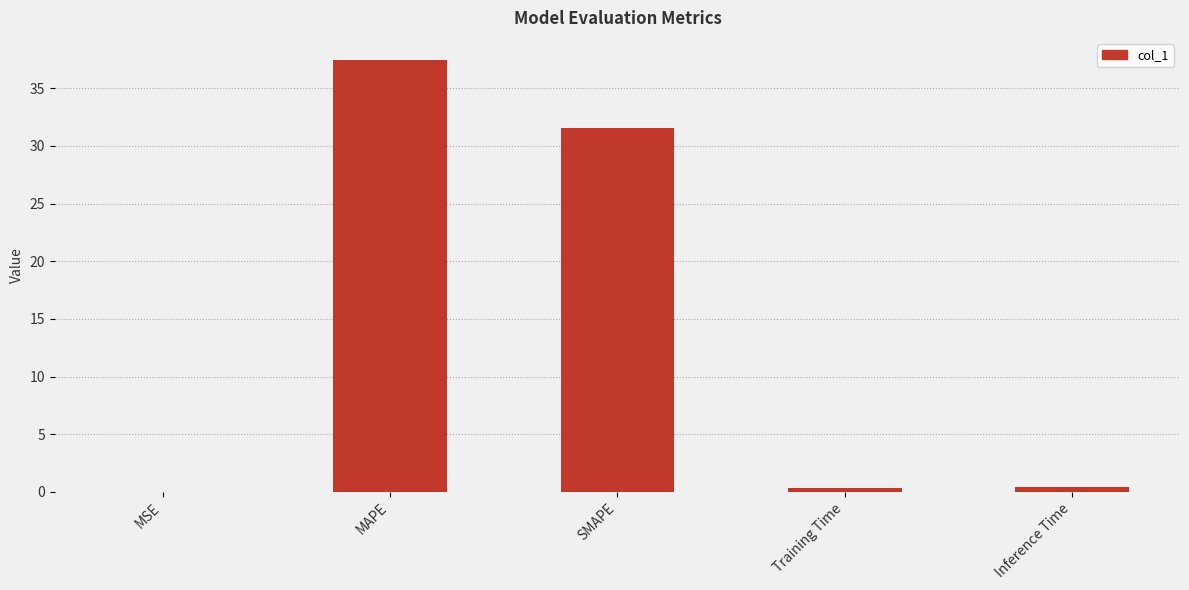

What is the change in value from MAPE to Training Time?

-37.1